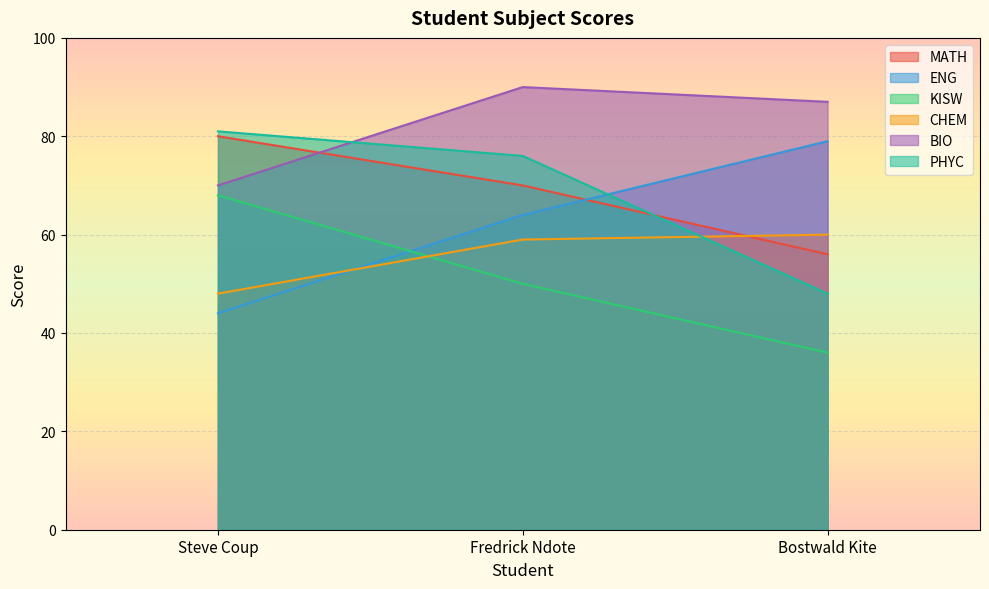

Rank the categories by CHEM value from highest to lowest.

Bostwald Kite, Fredrick Ndote, Steve Coup